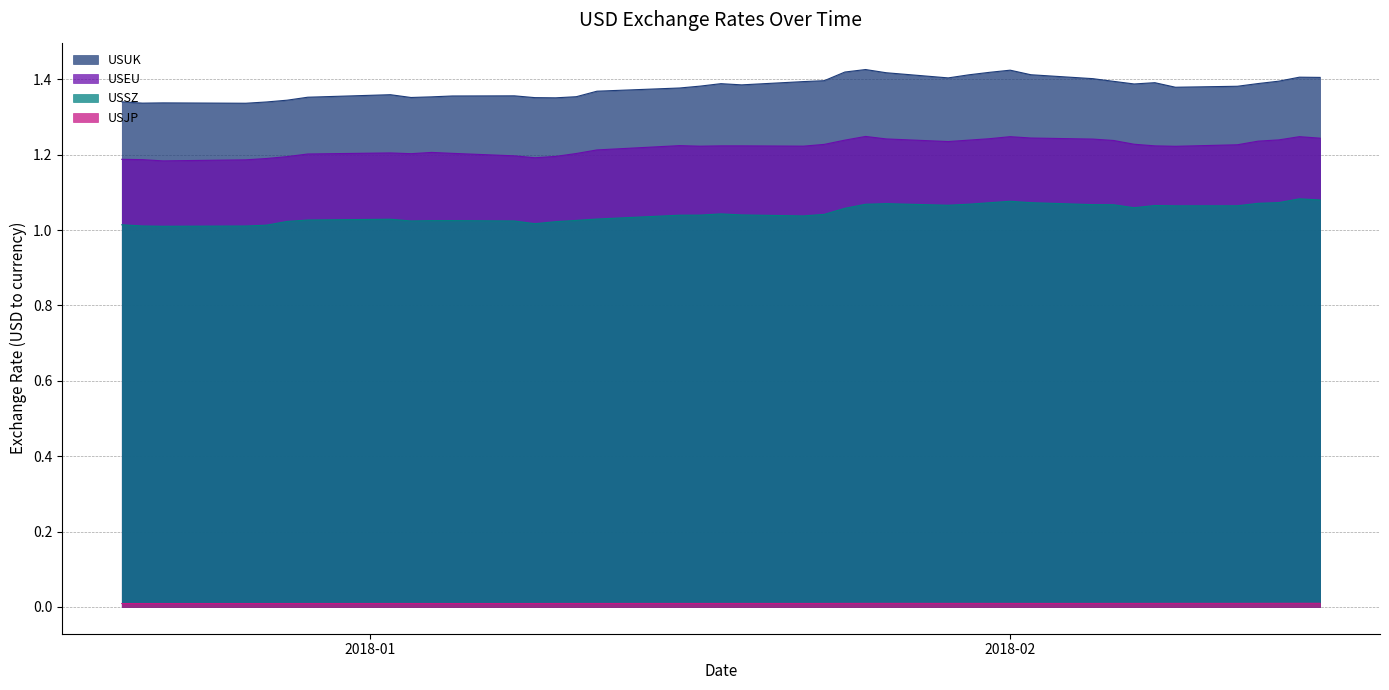

True or false: USJP and USEU cross at least once.

False